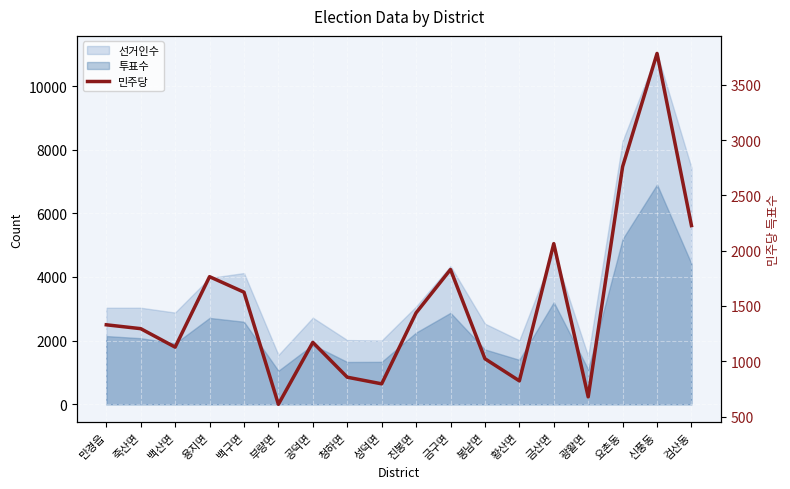

Reading left to right, list all the values displayed in this chart.

1330	1295	1128	1765	1625	611	1171	856	796	1438	1830	1023	823	2064	678	2760	3784	2227